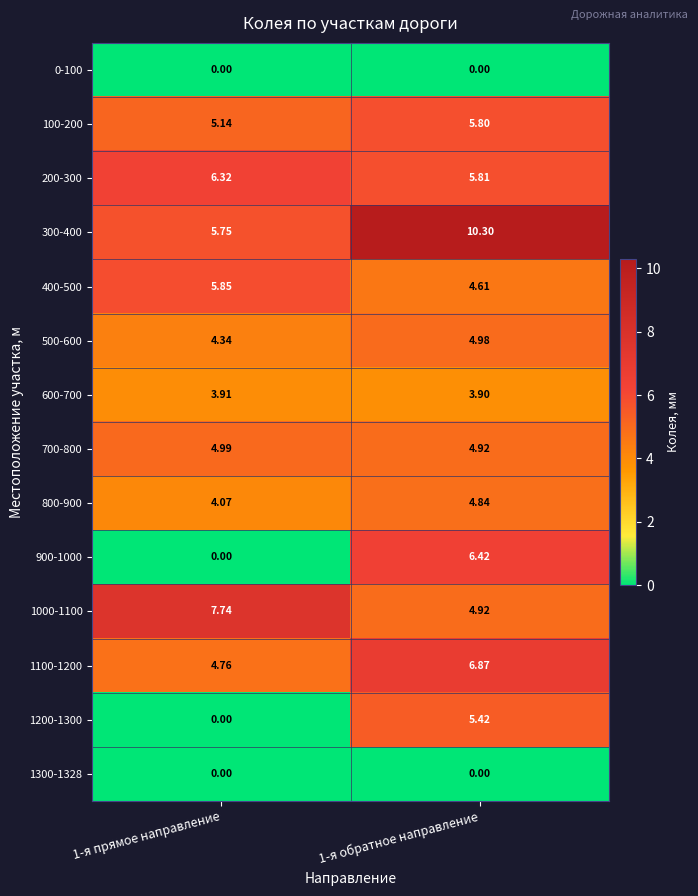

What is the spread (max minus min) of values at 1-я обратное направление?

10.3